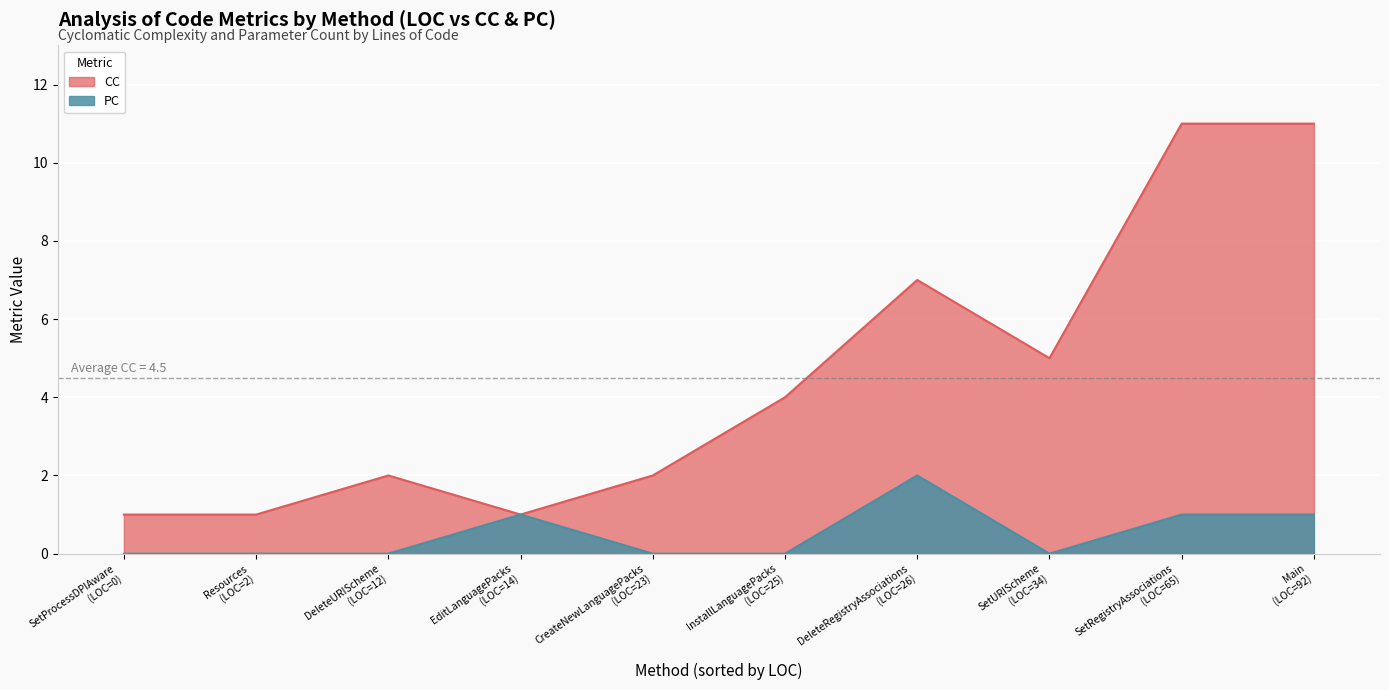

At which label does CC first exceed 4?

DeleteRegistryAssociations